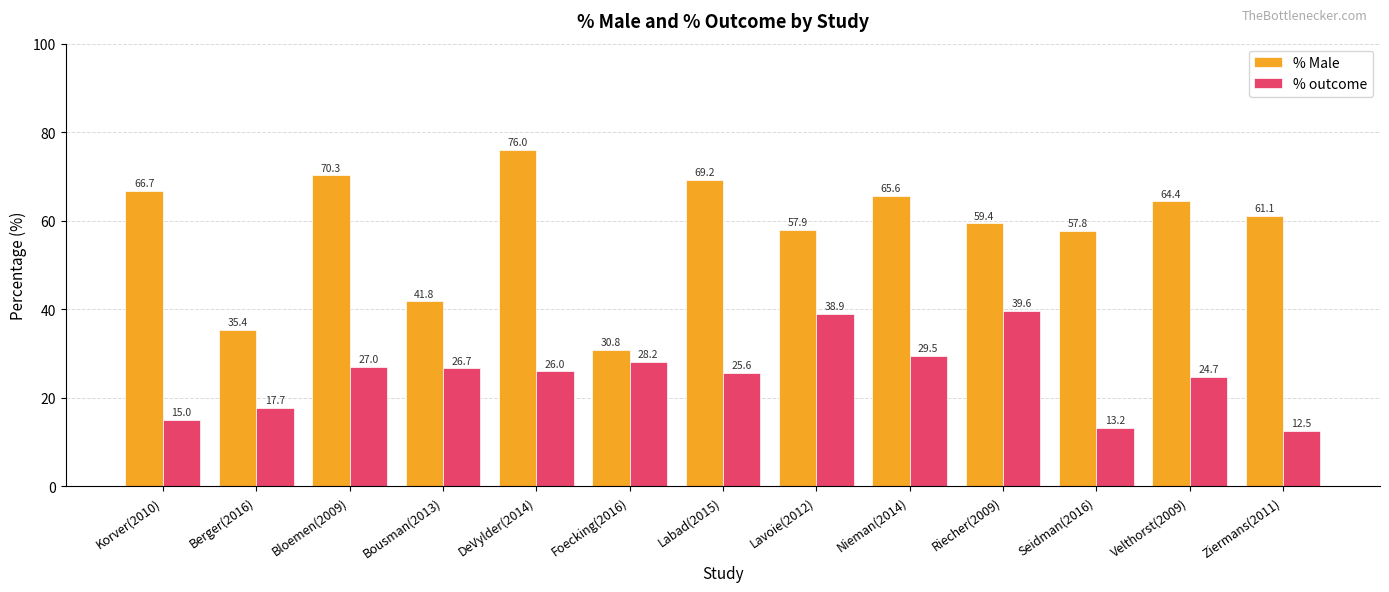

What is the sum of the % outcome values at Nieman(2014) and Bousman(2013)?

56.2